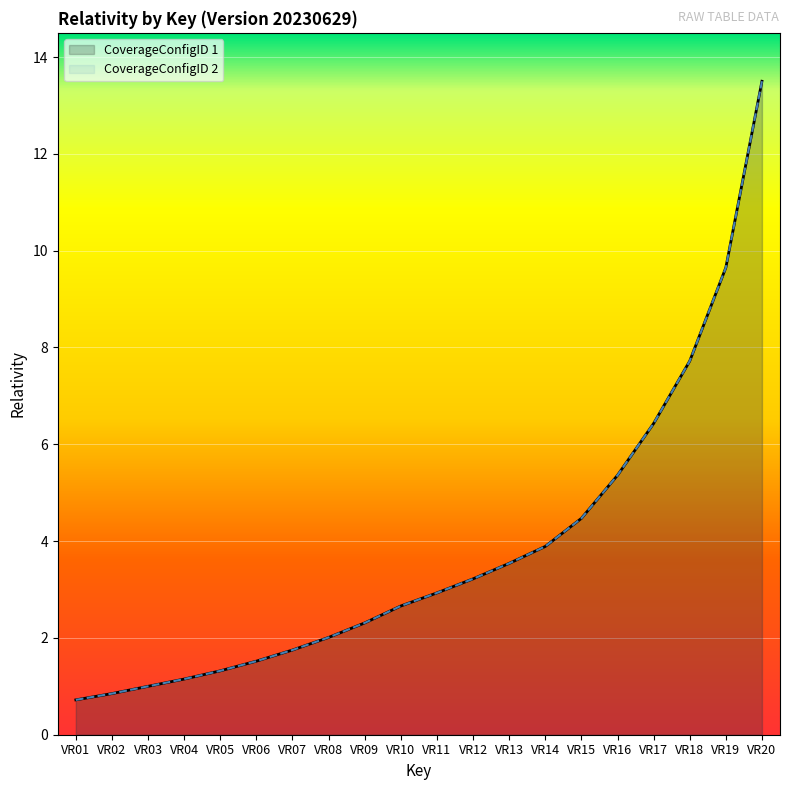

Reading left to right, list all the values displayed in this chart.

CoverageConfigID 1: VR01=0.7	VR02=0.8	VR03=1.0	VR04=1.1	VR05=1.3	VR06=1.5	VR07=1.8	VR08=2.0	VR09=2.3	VR10=2.7	VR11=2.9	VR12=3.2	VR13=3.5	VR14=3.9	VR15=4.5	VR16=5.4	VR17=6.4	VR18=7.7	VR19=9.7	VR20=13.5
CoverageConfigID 2: VR01=0.7	VR02=0.8	VR03=1.0	VR04=1.1	VR05=1.3	VR06=1.5	VR07=1.8	VR08=2.0	VR09=2.3	VR10=2.7	VR11=2.9	VR12=3.2	VR13=3.5	VR14=3.9	VR15=4.5	VR16=5.4	VR17=6.4	VR18=7.7	VR19=9.7	VR20=13.5